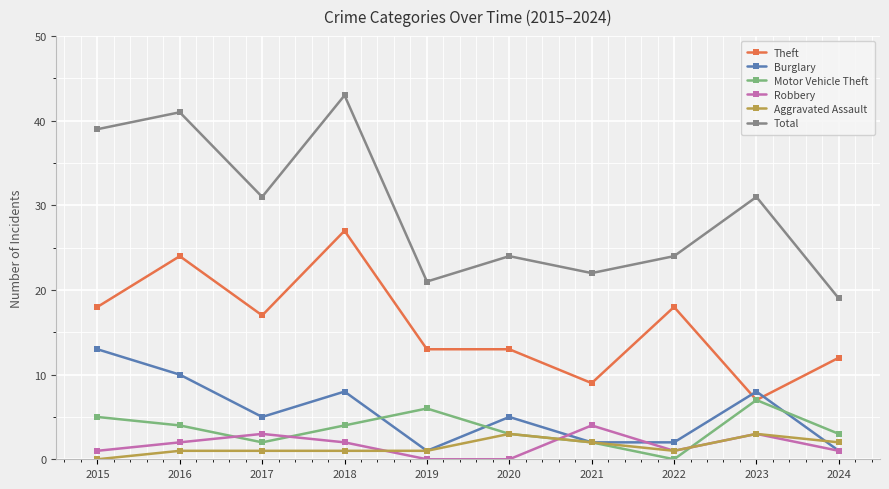

What is the value of the Total point at the 5th from the left?

21